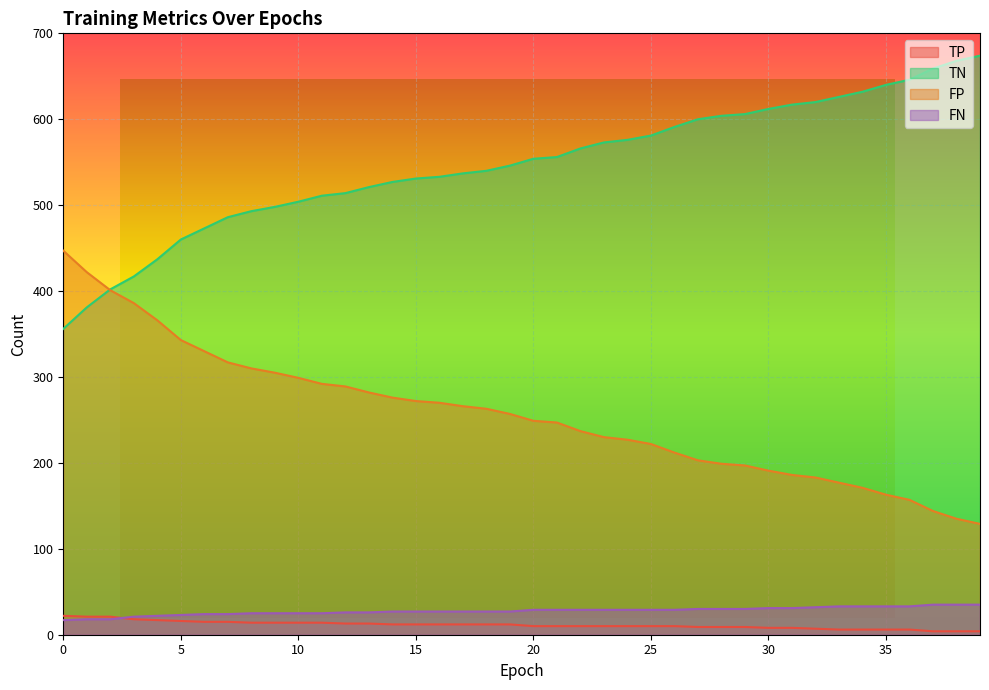

True or false: TP and TN intersect in this chart.

False